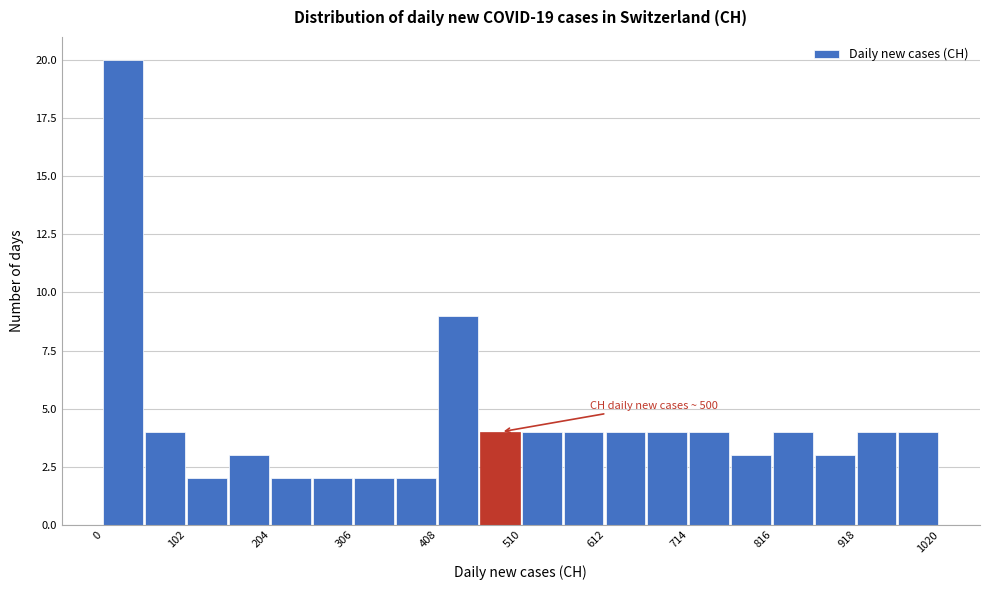

Around what value on the x-axis is the tallest bar? Give the approximate position of its centre, as read against the axis.

20